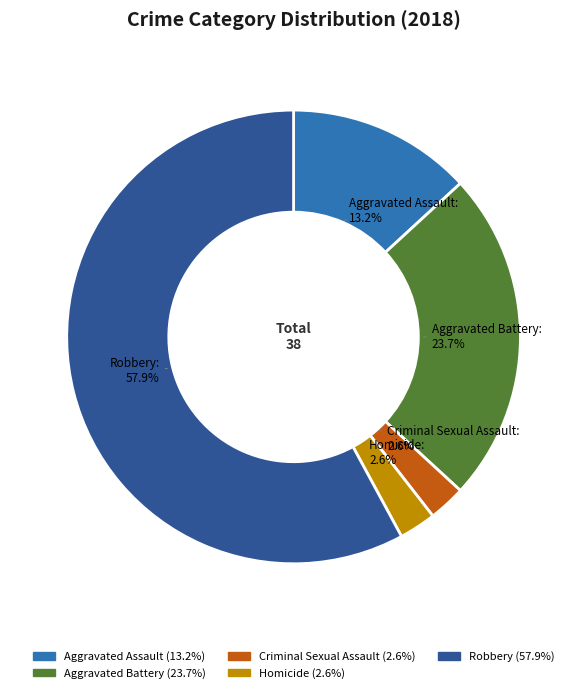

To the nearest percent, what is the average slice percentage?

20%